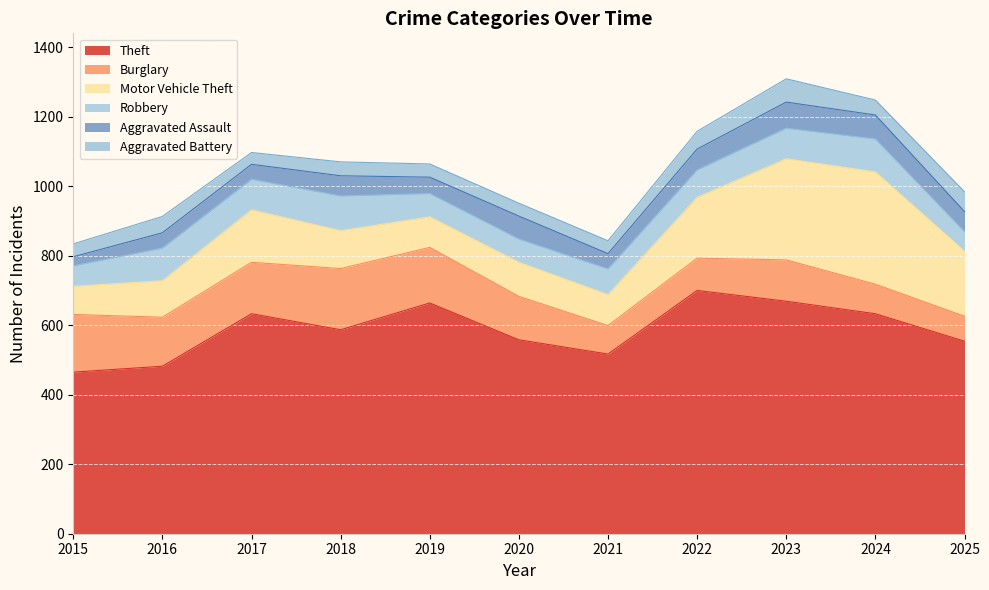

How many interior local valleys does the Motor Vehicle Theft series have?

2